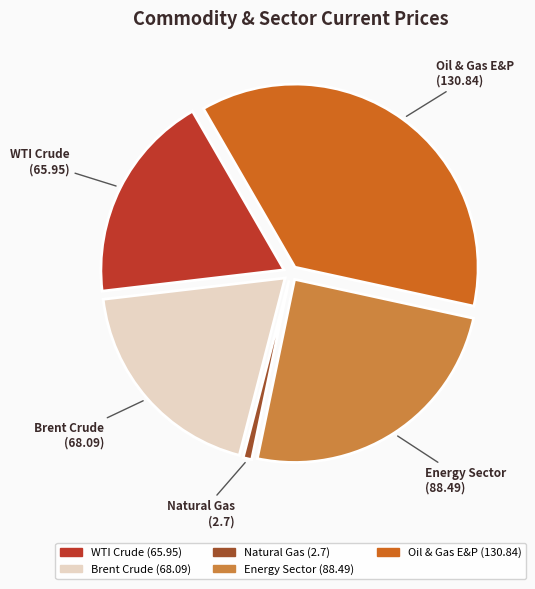

The Brent Crude (68.09) slice represents 32% of the pie. True or false?

False